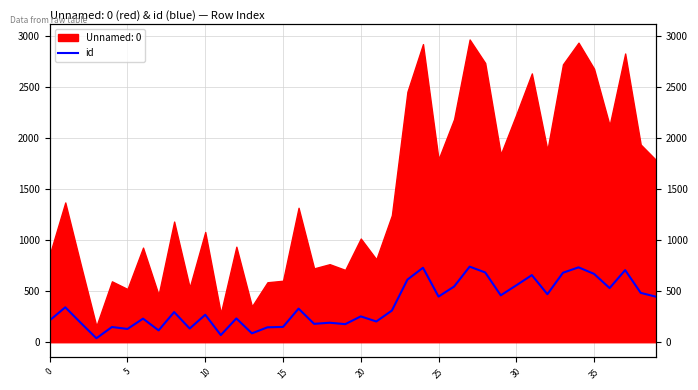

How many lines are shown in the chart?

1